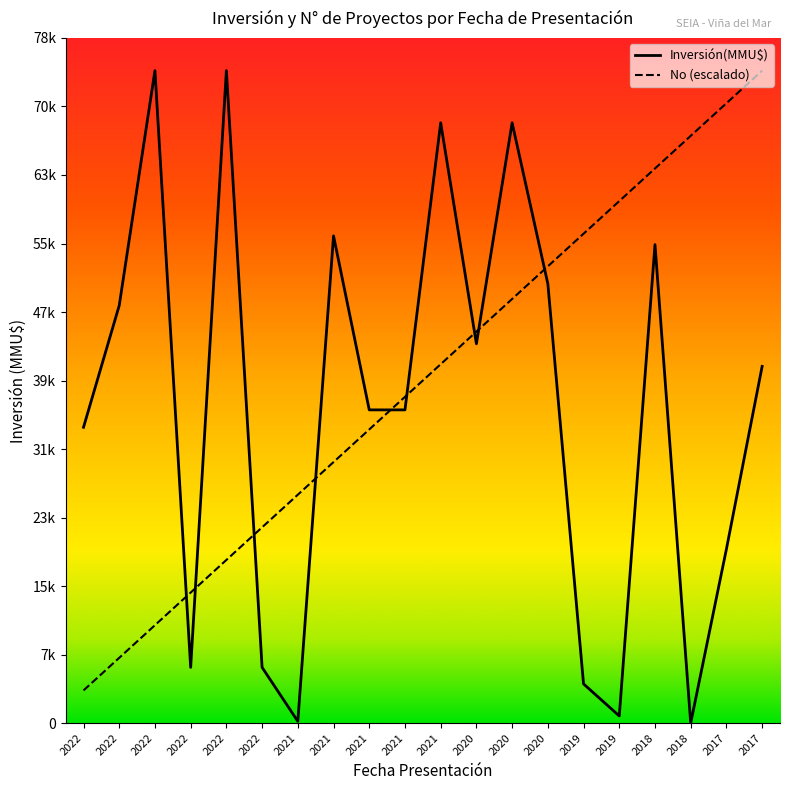

Which series has the widest spread of values?

Inversión(MMU$)